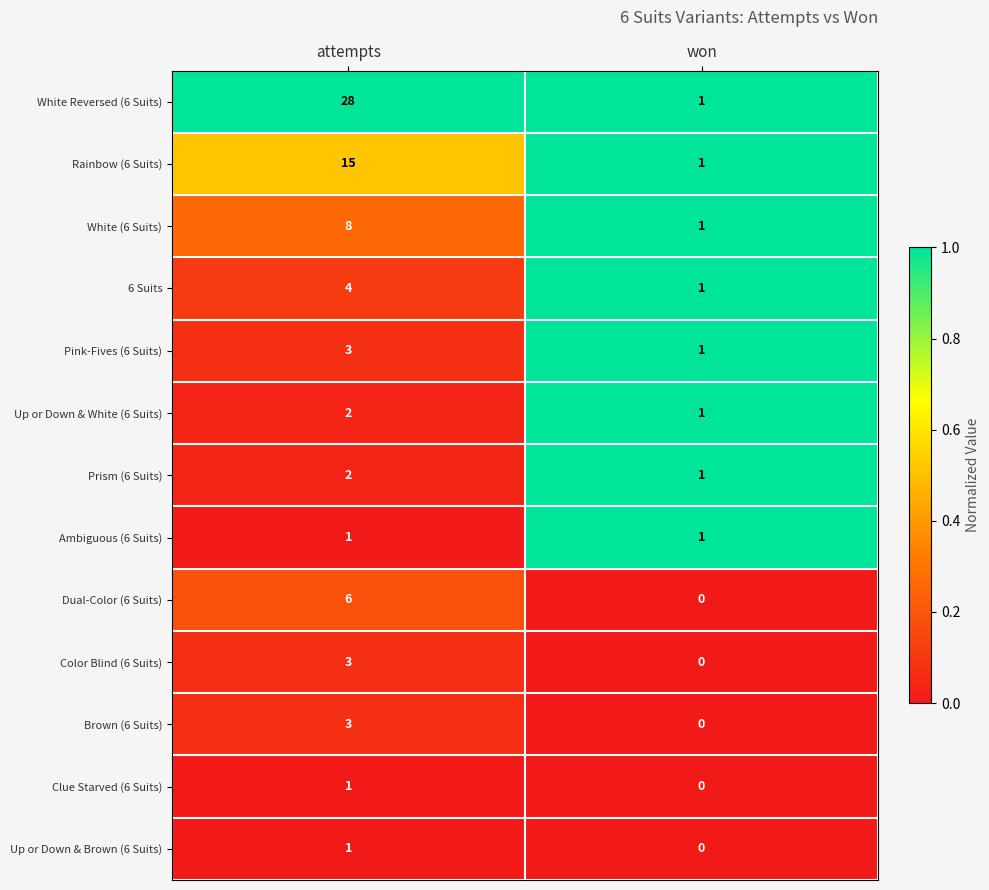

Reading left to right, transcribe all the data shown in this chart.

White Reversed (6 Suits): attempts=28	won=1
Rainbow (6 Suits): attempts=15	won=1
White (6 Suits): attempts=8	won=1
6 Suits: attempts=4	won=1
Pink-Fives (6 Suits): attempts=3	won=1
Up or Down & White (6 Suits): attempts=2	won=1
Prism (6 Suits): attempts=2	won=1
Ambiguous (6 Suits): attempts=1	won=1
Dual-Color (6 Suits): attempts=6	won=0
Color Blind (6 Suits): attempts=3	won=0
Brown (6 Suits): attempts=3	won=0
Clue Starved (6 Suits): attempts=1	won=0
Up or Down & Brown (6 Suits): attempts=1	won=0